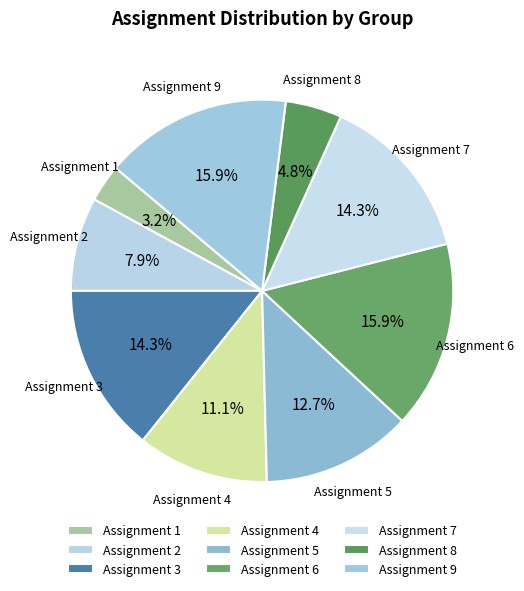

How many segments does this pie chart have?

9